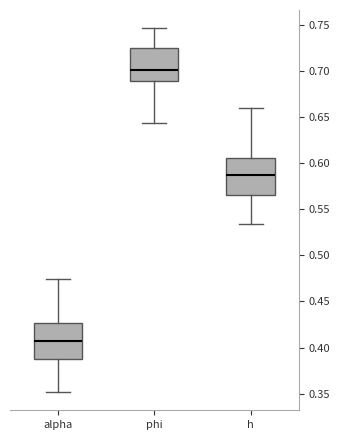

Where does the upper whisker of the box for alpha end on the y-axis? The values are not printed on the chart, so give them approximately, as read against the axis.

0.475